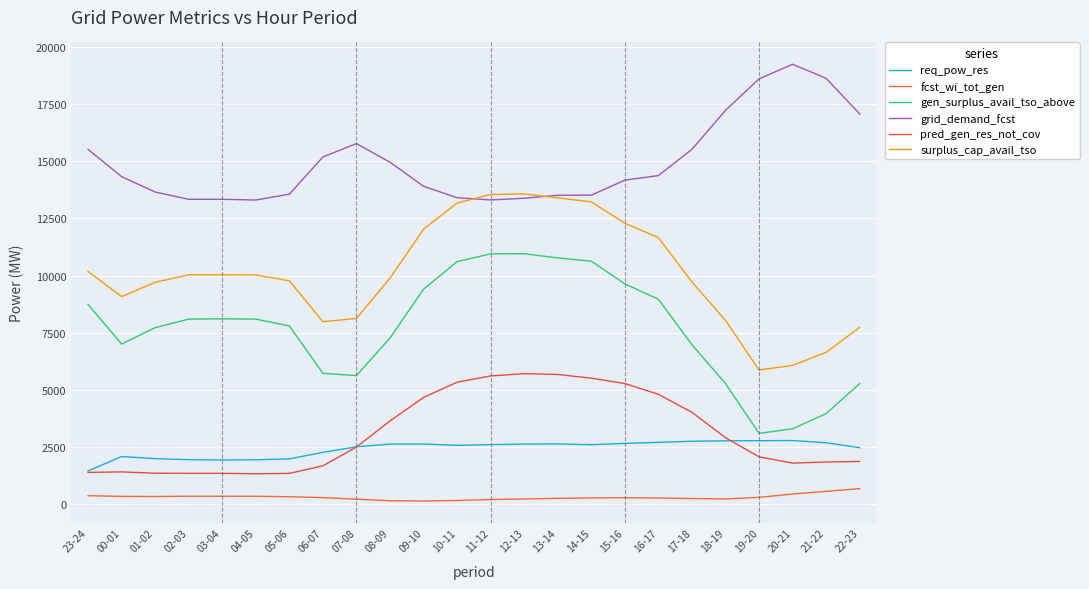

What is the sum of the grid_demand_fcst values at 02-03 and 20-21?

32585